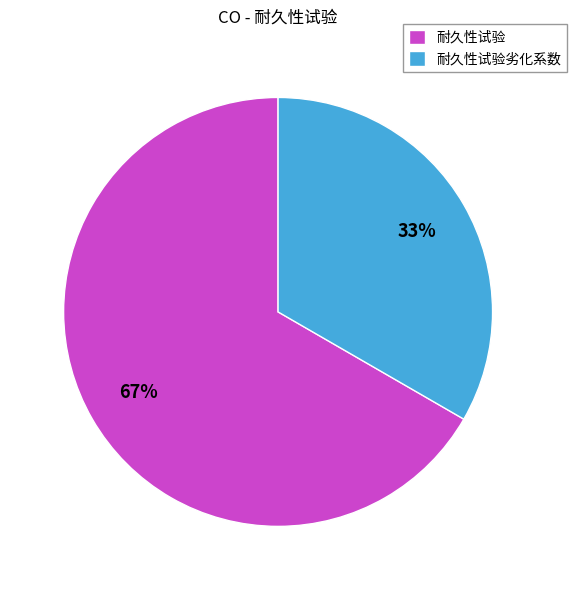

How many slices are in this pie chart?

2